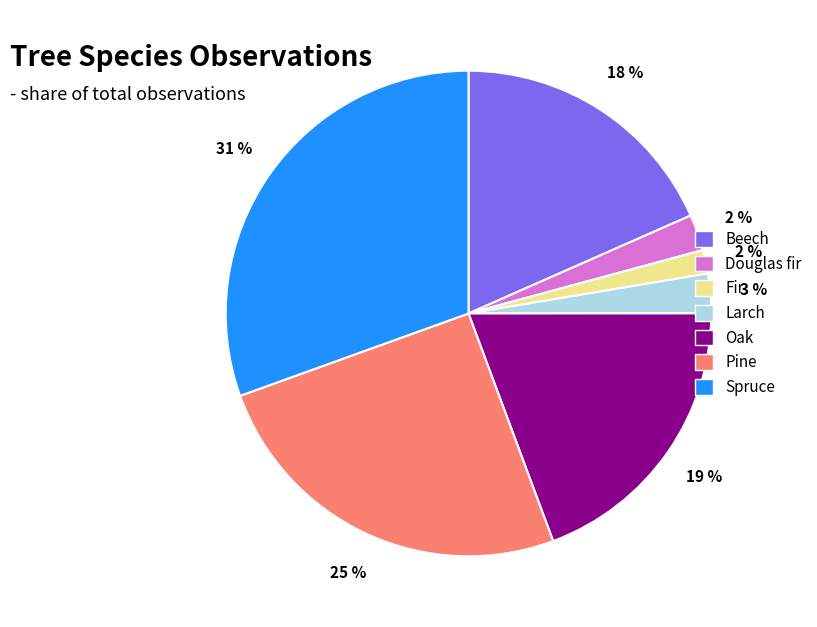

Combined, do Douglas fir and Oak account for over 50%?

No